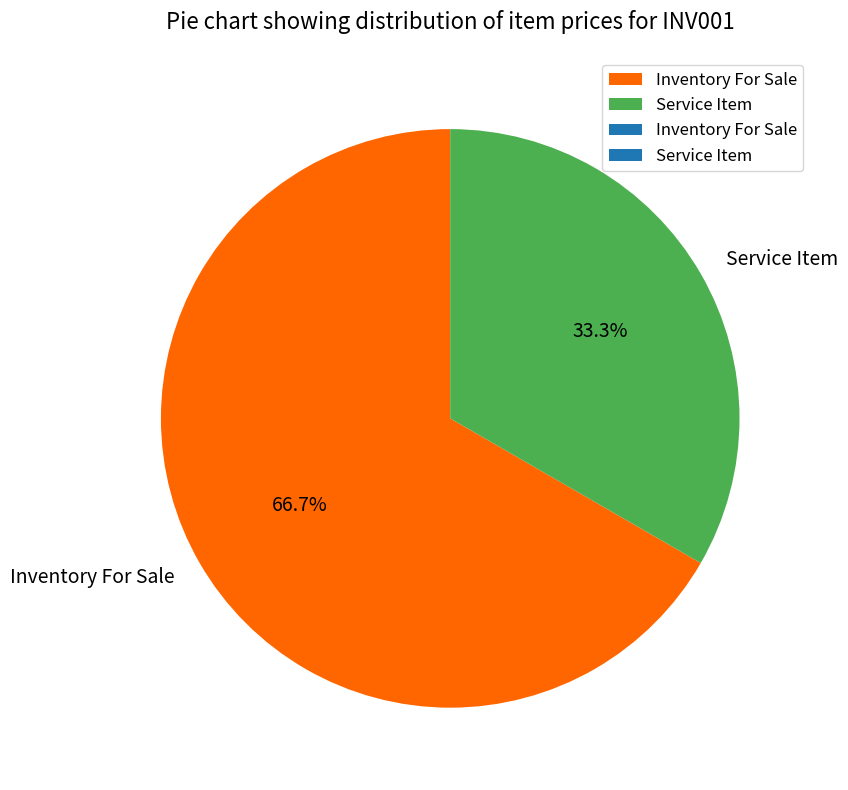

Which has a higher value, Service Item or Inventory For Sale?

Inventory For Sale